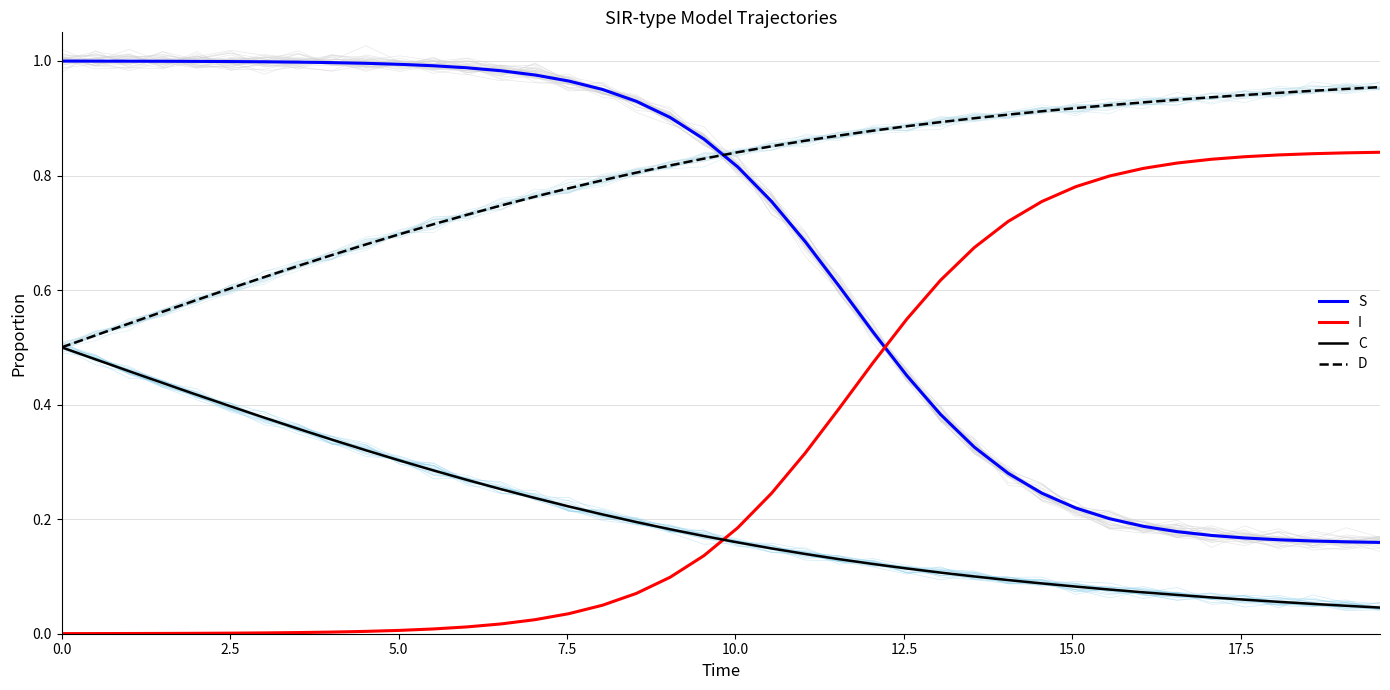

Reading left to right, extract all data points from this chart.

S: 1.0	1.0	1.0	1.0	1.0	1.0	1.0	1.0	1.0	1.0	1.0	1.0	1.0	1.0	1.0	1.0	1.0	0.9	0.9	0.9	0.8	0.8	0.7	0.6	0.5	0.5	0.4	0.3	0.3	0.2	0.2	0.2	0.2	0.2	0.2	0.2	0.2	0.2	0.2	0.2
I: 0.0	0.0	0.0	0.0	0.0	0.0	0.0	0.0	0.0	0.0	0.0	0.0	0.0	0.0	0.0	0.0	0.0	0.1	0.1	0.1	0.2	0.2	0.3	0.4	0.5	0.5	0.6	0.7	0.7	0.8	0.8	0.8	0.8	0.8	0.8	0.8	0.8	0.8	0.8	0.8
C: 0.5	0.5	0.5	0.4	0.4	0.4	0.4	0.4	0.3	0.3	0.3	0.3	0.3	0.3	0.2	0.2	0.2	0.2	0.2	0.2	0.2	0.1	0.1	0.1	0.1	0.1	0.1	0.1	0.1	0.1	0.1	0.1	0.1	0.1	0.1	0.1	0.1	0.1	0.0	0.0
D: 0.5	0.5	0.5	0.6	0.6	0.6	0.6	0.6	0.7	0.7	0.7	0.7	0.7	0.7	0.8	0.8	0.8	0.8	0.8	0.8	0.8	0.9	0.9	0.9	0.9	0.9	0.9	0.9	0.9	0.9	0.9	0.9	0.9	0.9	0.9	0.9	0.9	0.9	1.0	1.0